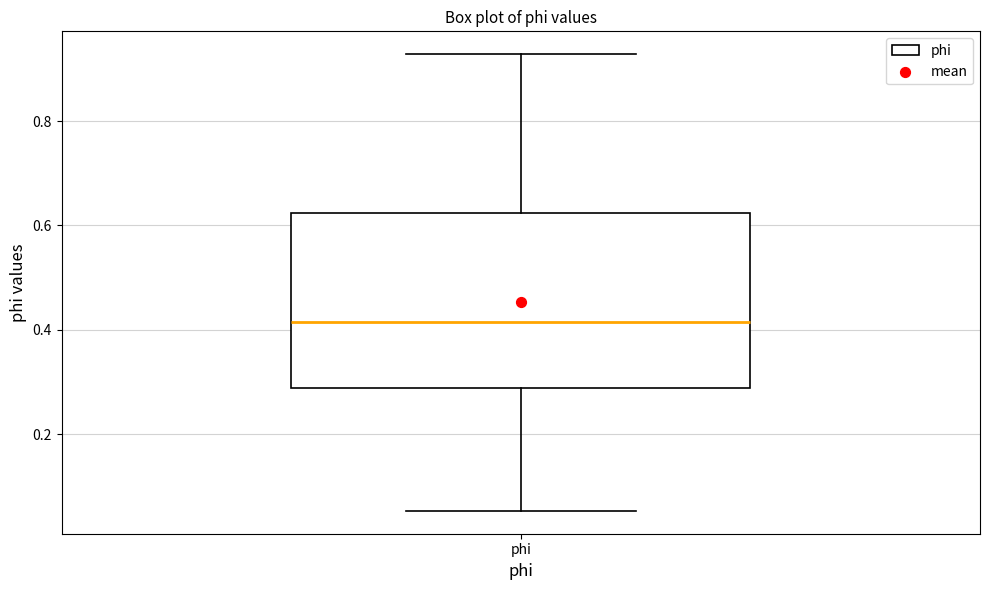

Where is the lower edge of the box for phi on the y-axis? The values are not printed on the chart, so give them approximately, as read against the axis.

0.28